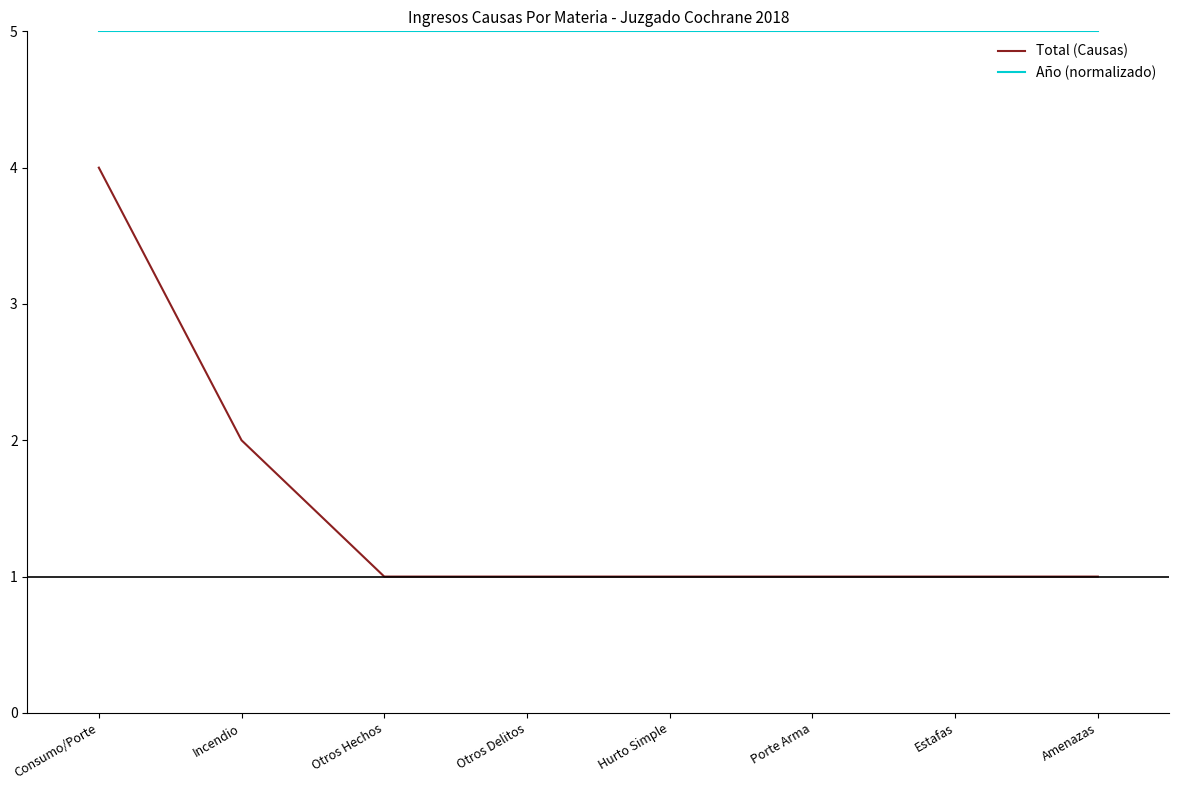

Is the value of Año (normalizado) at Otros Hechos greater than the value of Total (Causas) at Estafas?

Yes